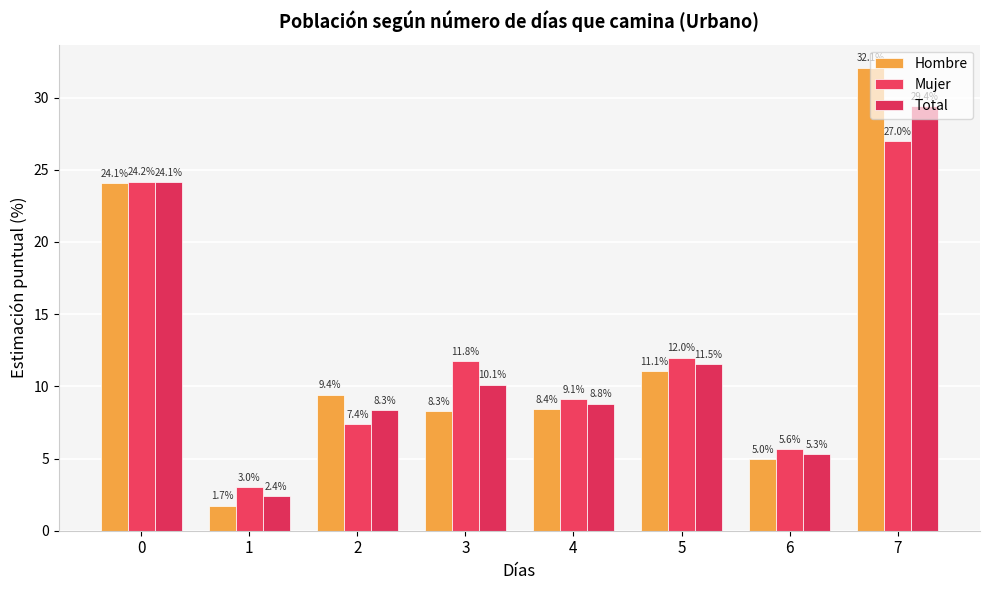

What is the difference between the second highest and second lowest values in the Mujer series?

18.5